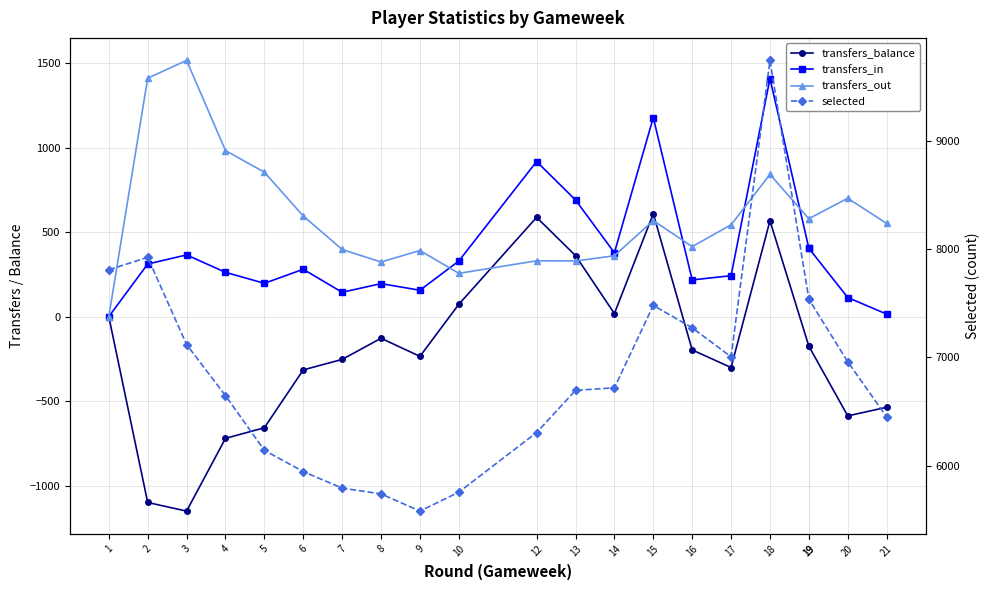

What is the difference between the maximum and minimum values in the transfers_out series?

1515